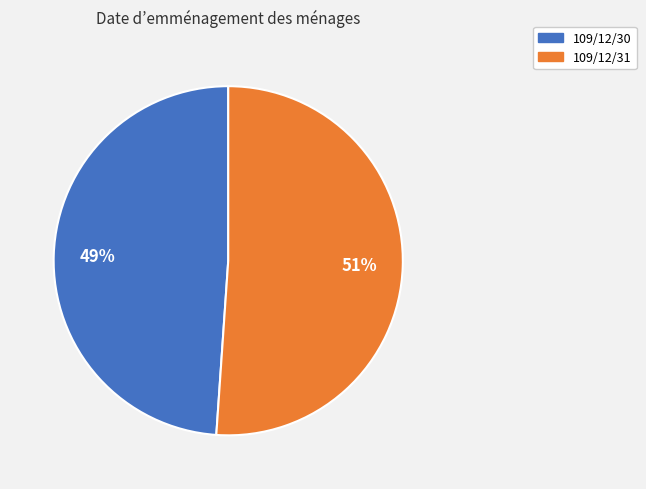

Which slice is the smallest?

109/12/30